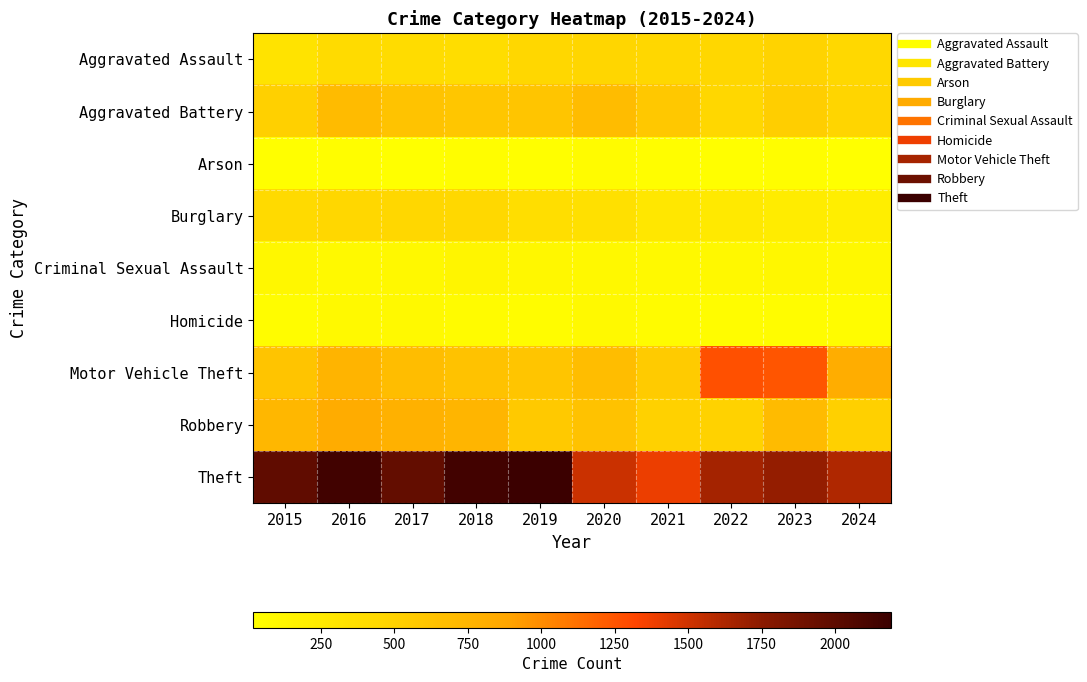

Which series has the largest total across all categories?

Theft